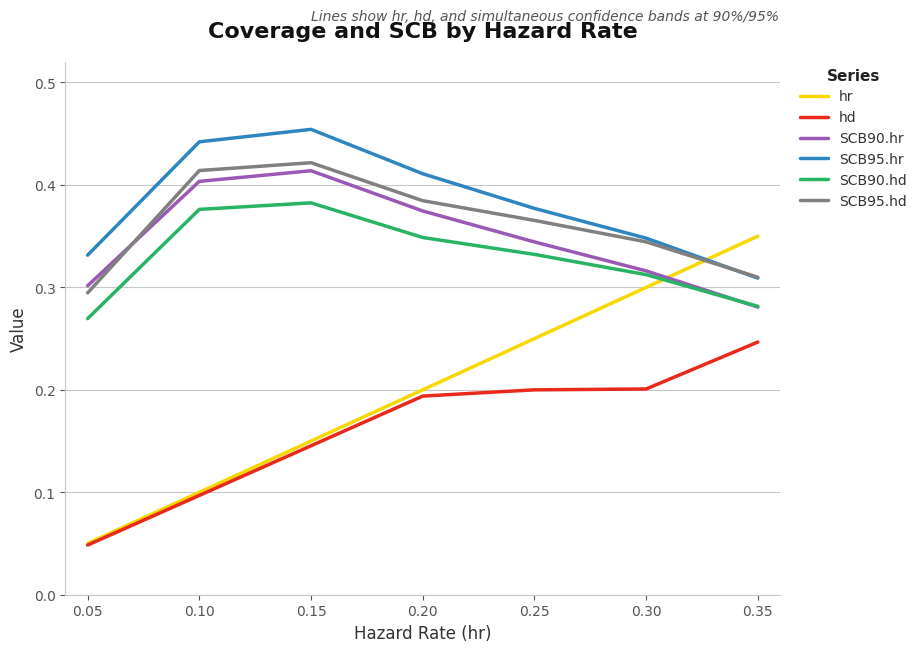

Rank the series by their maximum value, from highest to lowest.

SCB95.hr, SCB95.hd, SCB90.hr, SCB90.hd, hr, hd